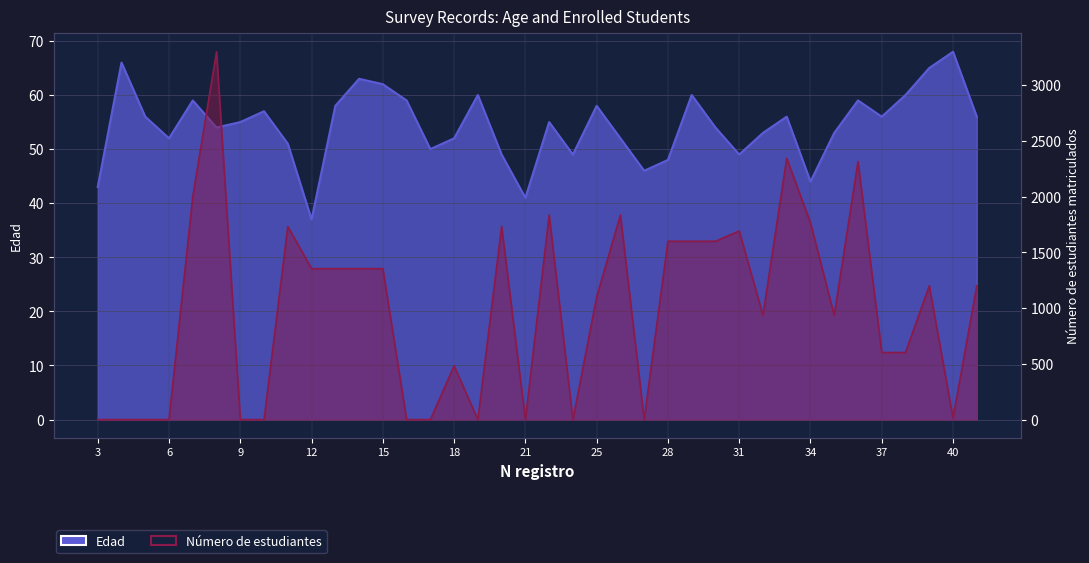

How many times do Edad and Número de estudiantes matriculados cross each other?

15